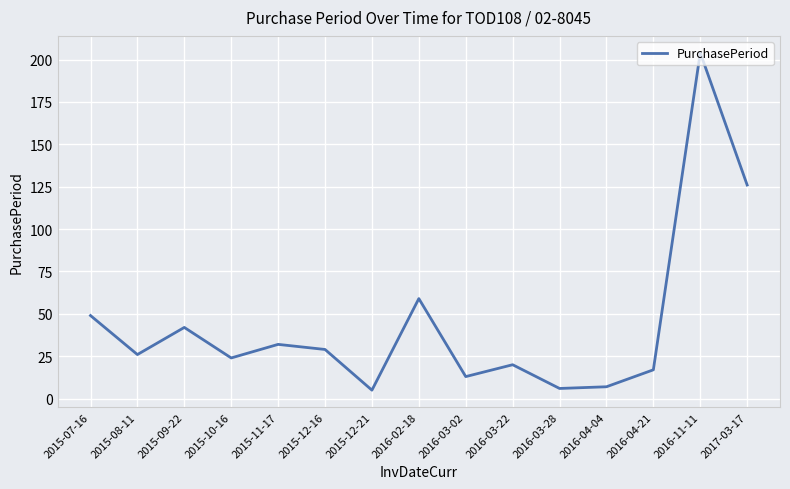

Approximately how many times larger is the value at 2015-08-11 compared to 2016-02-18?

0.4